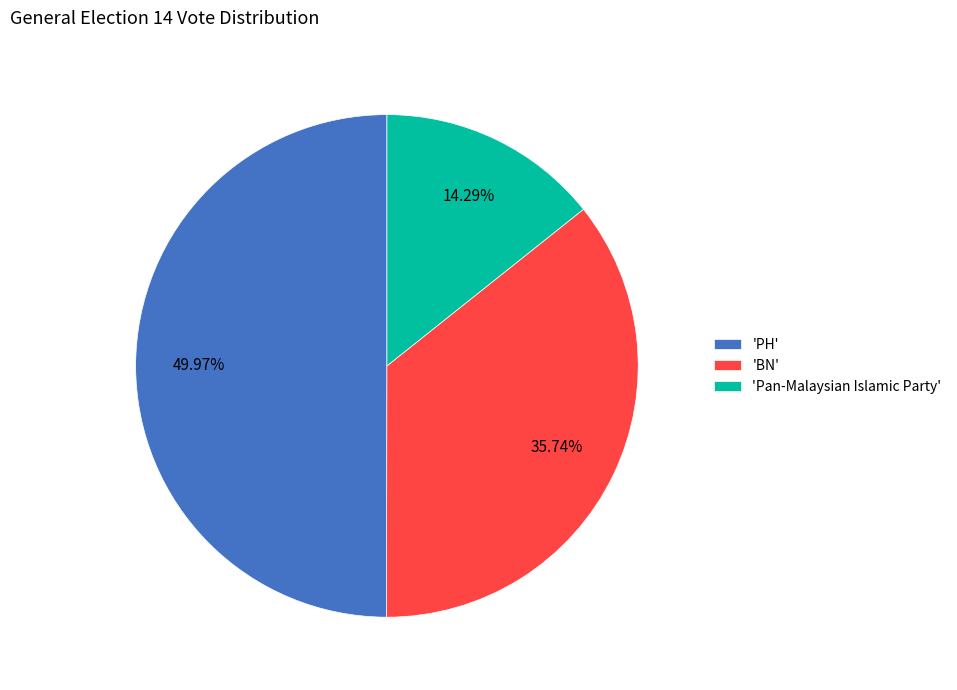

Combined, do 'PH' and 'BN' account for over 50%?

Yes